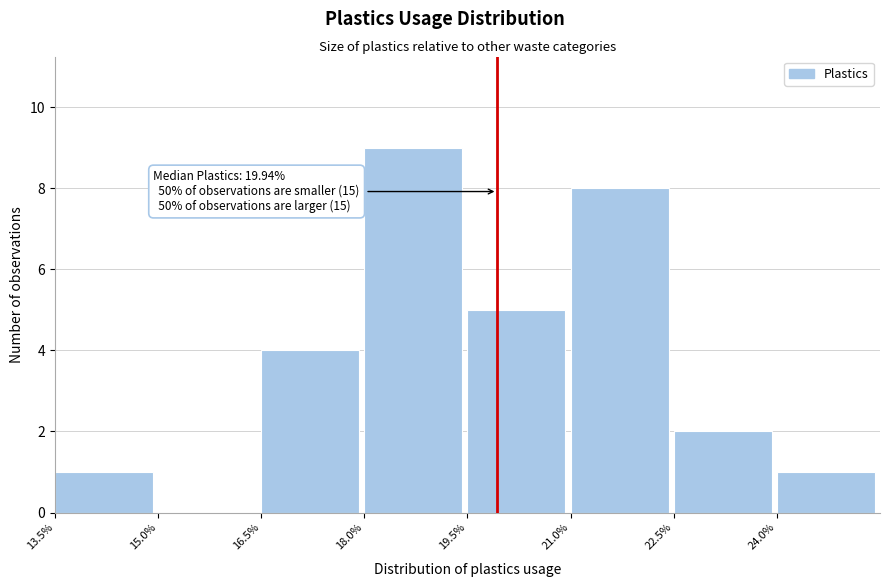

Which range on the x-axis has the tallest bar?

18.0 to 19.5